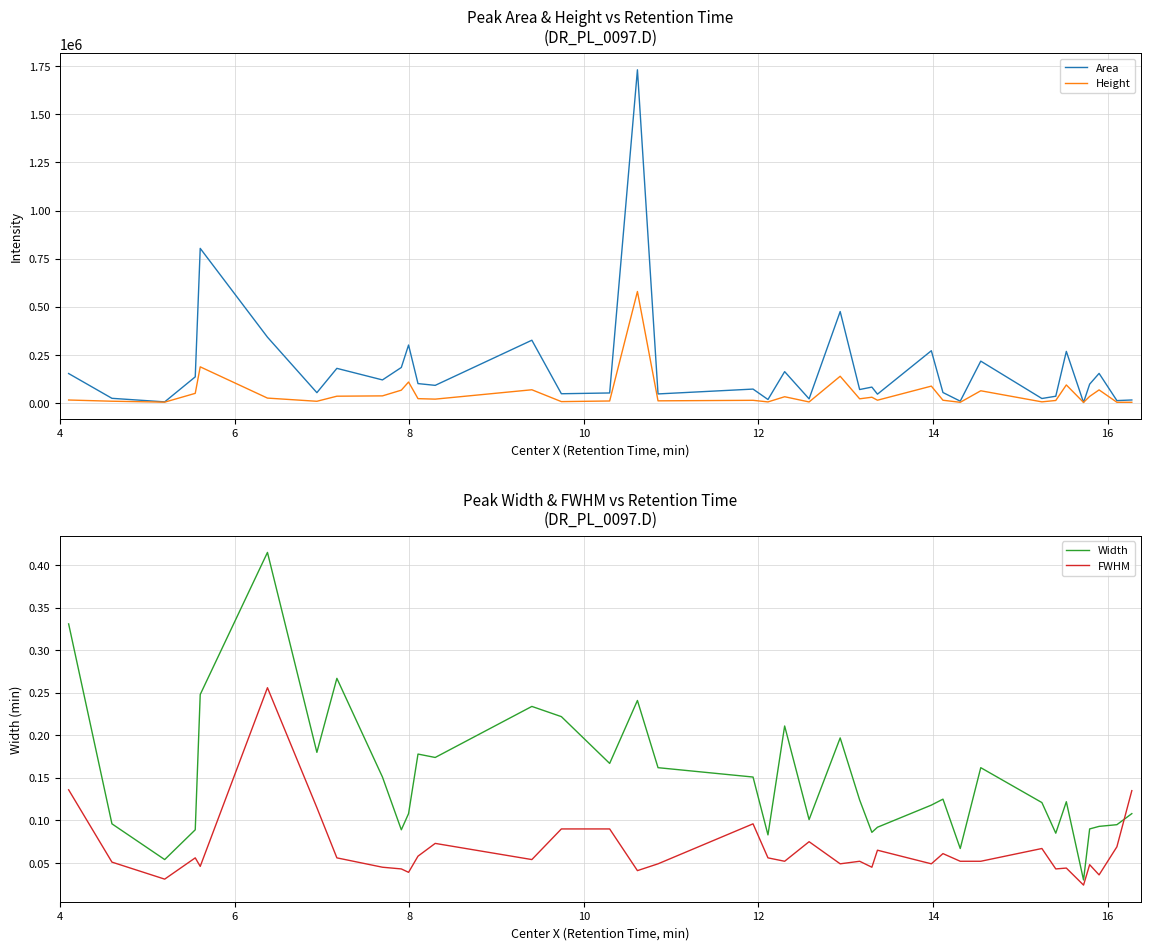

True or false: FWHM and Width cross at least once.

True